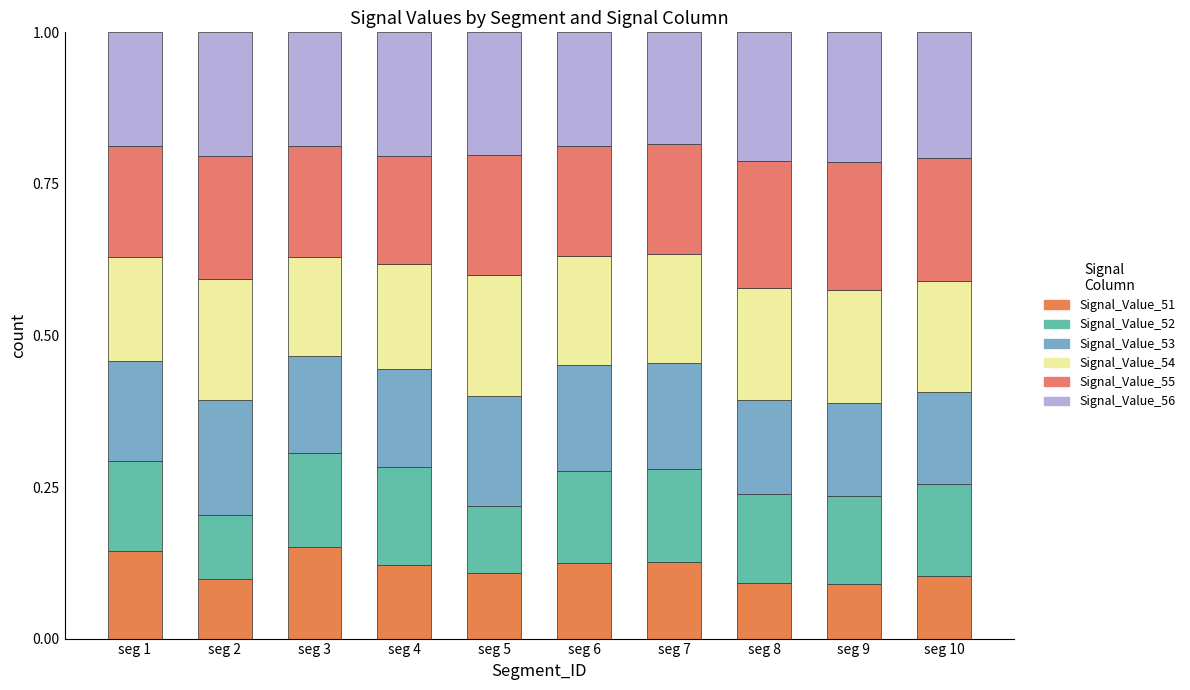

Are the bars horizontal?

No